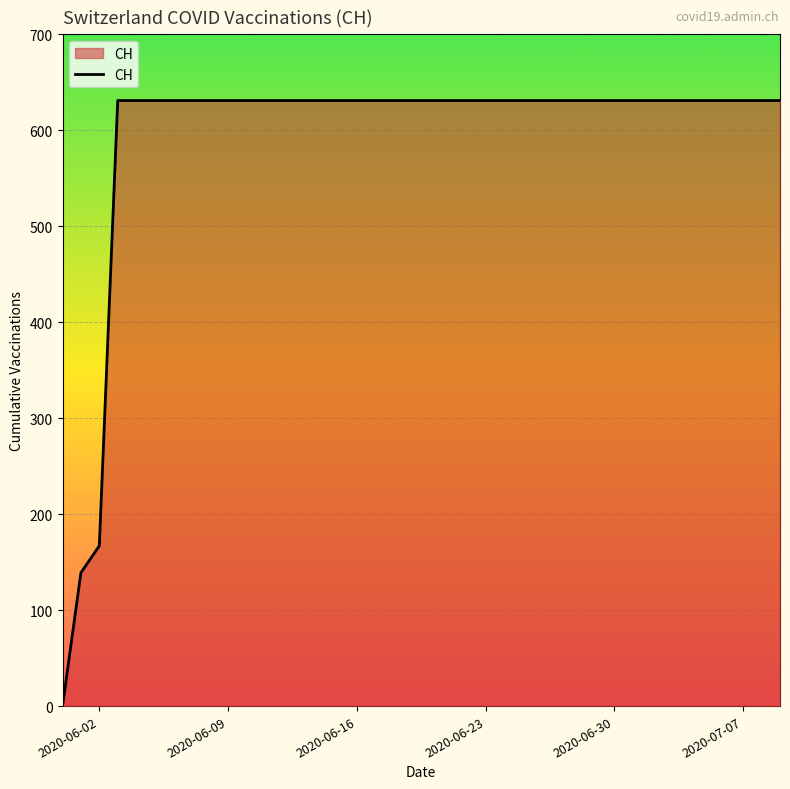

What is the maximum value shown in the chart?

631